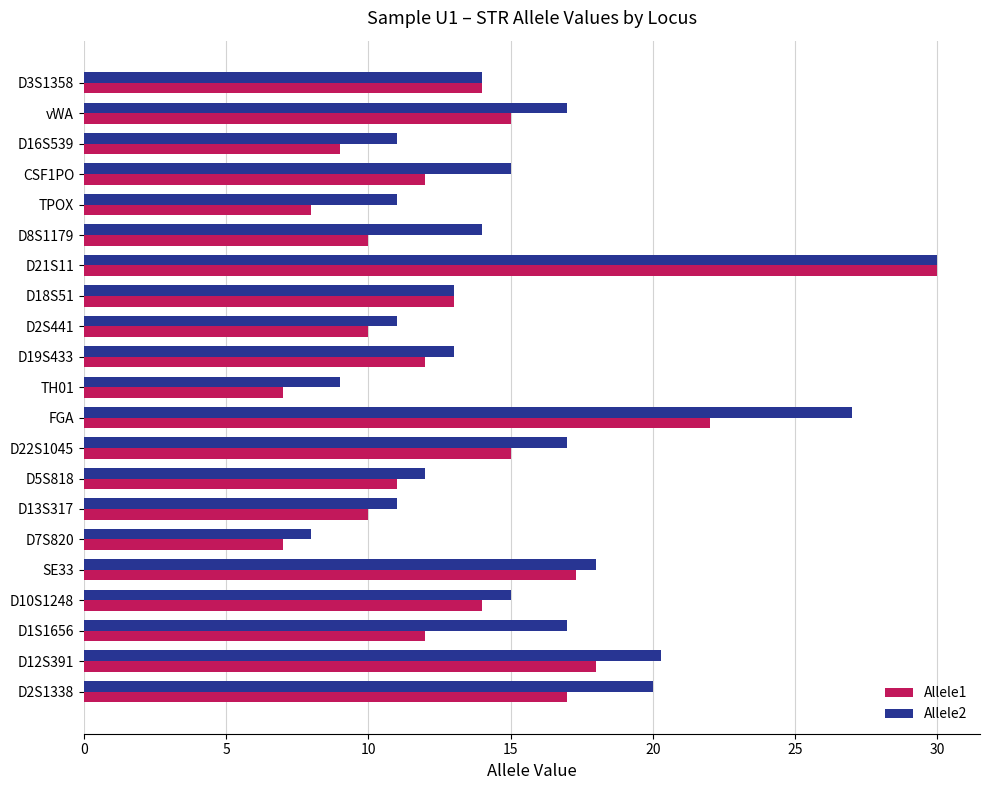

At which category is the sum across all series the highest?

D21S11